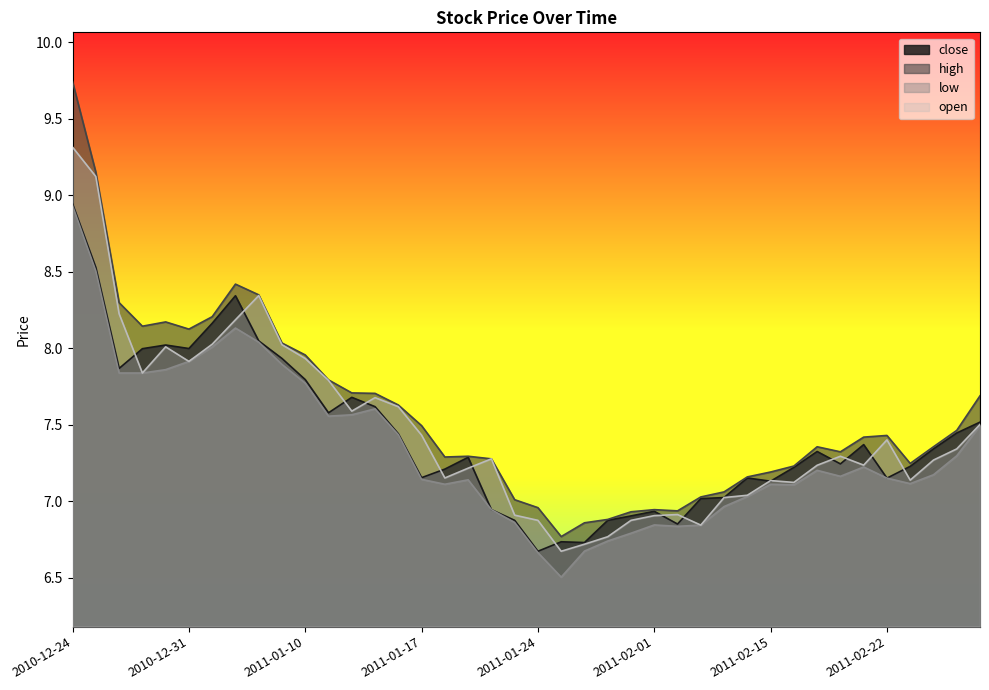

Reading left to right, what are all the values shown in this chart?

close: 2010-12-24=8.9	2010-12-27=8.5	2010-12-28=7.9	2010-12-29=8.0	2010-12-30=8.0	2010-12-31=8.0	2011-01-04=8.2	2011-01-05=8.3	2011-01-06=8.0	2011-01-07=7.9	2011-01-10=7.8	2011-01-11=7.6	2011-01-12=7.7	2011-01-13=7.6	2011-01-14=7.4	2011-01-17=7.2	2011-01-18=7.2	2011-01-19=7.3	2011-01-20=6.9	2011-01-21=6.9	2011-01-24=6.7	2011-01-25=6.7	2011-01-26=6.7	2011-01-28=6.9	2011-01-31=6.9	2011-02-01=6.9	2011-02-09=6.9	2011-02-10=7.0	2011-02-11=7.0	2011-02-14=7.2	2011-02-15=7.1	2011-02-16=7.2	2011-02-17=7.3	2011-02-18=7.2	2011-02-21=7.4	2011-02-22=7.2	2011-02-23=7.2	2011-02-25=7.3	2011-02-28=7.4	2011-03-01=7.5
high: 2010-12-24=9.7	2010-12-27=9.2	2010-12-28=8.3	2010-12-29=8.1	2010-12-30=8.2	2010-12-31=8.1	2011-01-04=8.2	2011-01-05=8.4	2011-01-06=8.3	2011-01-07=8.0	2011-01-10=8.0	2011-01-11=7.8	2011-01-12=7.7	2011-01-13=7.7	2011-01-14=7.6	2011-01-17=7.5	2011-01-18=7.3	2011-01-19=7.3	2011-01-20=7.3	2011-01-21=7.0	2011-01-24=7.0	2011-01-25=6.8	2011-01-26=6.9	2011-01-28=6.9	2011-01-31=6.9	2011-02-01=6.9	2011-02-09=6.9	2011-02-10=7.0	2011-02-11=7.1	2011-02-14=7.2	2011-02-15=7.2	2011-02-16=7.2	2011-02-17=7.4	2011-02-18=7.3	2011-02-21=7.4	2011-02-22=7.4	2011-02-23=7.2	2011-02-25=7.4	2011-02-28=7.5	2011-03-01=7.7
low: 2010-12-24=8.9	2010-12-27=8.5	2010-12-28=7.8	2010-12-29=7.8	2010-12-30=7.9	2010-12-31=7.9	2011-01-04=8.0	2011-01-05=8.1	2011-01-06=8.0	2011-01-07=7.9	2011-01-10=7.8	2011-01-11=7.6	2011-01-12=7.6	2011-01-13=7.6	2011-01-14=7.4	2011-01-17=7.1	2011-01-18=7.1	2011-01-19=7.1	2011-01-20=6.9	2011-01-21=6.9	2011-01-24=6.7	2011-01-25=6.5	2011-01-26=6.7	2011-01-28=6.7	2011-01-31=6.8	2011-02-01=6.8	2011-02-09=6.8	2011-02-10=6.8	2011-02-11=7.0	2011-02-14=7.0	2011-02-15=7.1	2011-02-16=7.1	2011-02-17=7.2	2011-02-18=7.2	2011-02-21=7.2	2011-02-22=7.2	2011-02-23=7.1	2011-02-25=7.2	2011-02-28=7.3	2011-03-01=7.5
open: 2010-12-24=9.3	2010-12-27=9.1	2010-12-28=8.2	2010-12-29=7.8	2010-12-30=8.0	2010-12-31=7.9	2011-01-04=8.0	2011-01-05=8.2	2011-01-06=8.3	2011-01-07=8.0	2011-01-10=7.9	2011-01-11=7.8	2011-01-12=7.6	2011-01-13=7.7	2011-01-14=7.6	2011-01-17=7.4	2011-01-18=7.2	2011-01-19=7.2	2011-01-20=7.3	2011-01-21=6.9	2011-01-24=6.9	2011-01-25=6.7	2011-01-26=6.7	2011-01-28=6.8	2011-01-31=6.9	2011-02-01=6.9	2011-02-09=6.9	2011-02-10=6.8	2011-02-11=7.0	2011-02-14=7.0	2011-02-15=7.1	2011-02-16=7.1	2011-02-17=7.2	2011-02-18=7.3	2011-02-21=7.2	2011-02-22=7.4	2011-02-23=7.1	2011-02-25=7.3	2011-02-28=7.3	2011-03-01=7.5